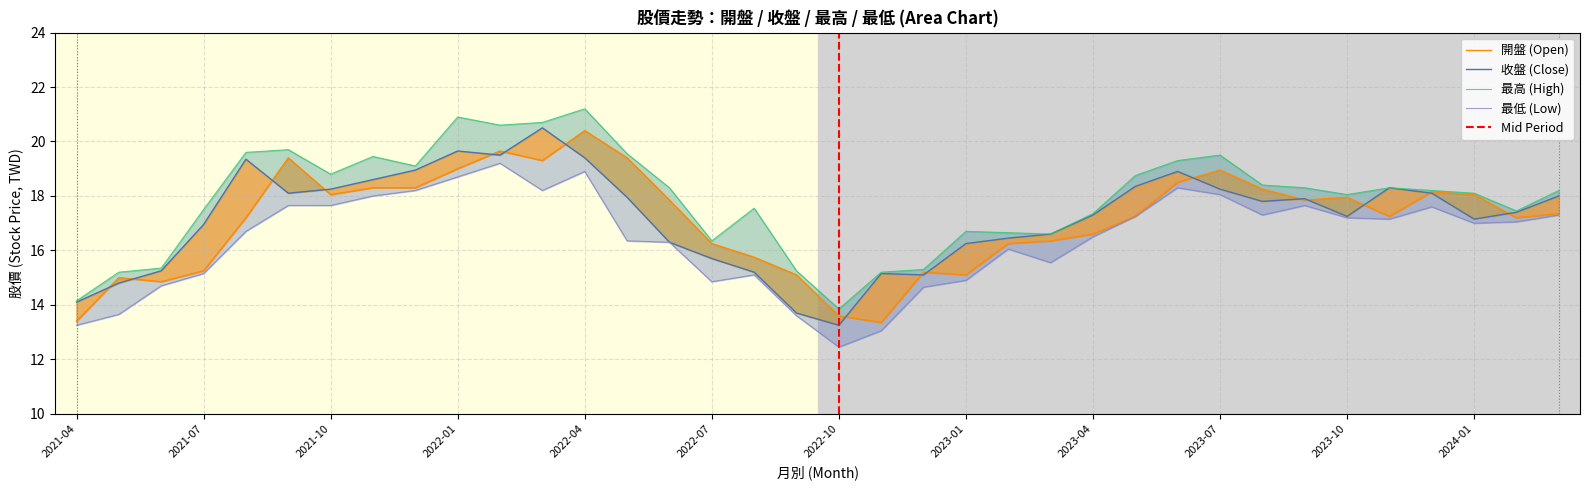

The value of 開盤 at 2022-06 is 17.9. True or false?

True